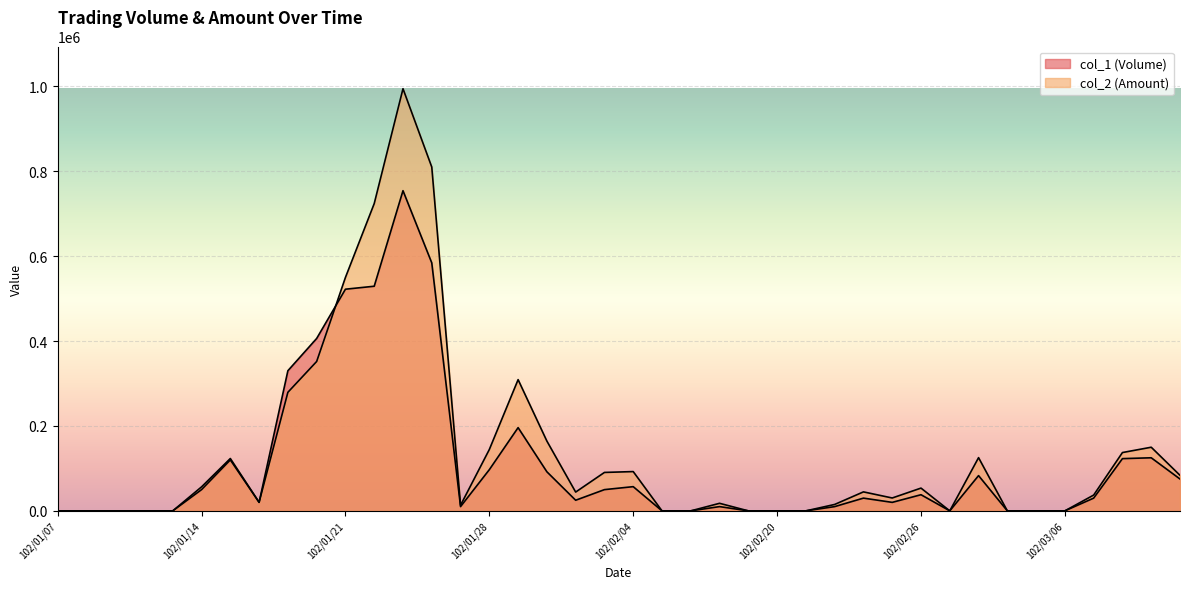

At which label is col_1 (Volume) closest to 377000?

102/01/18